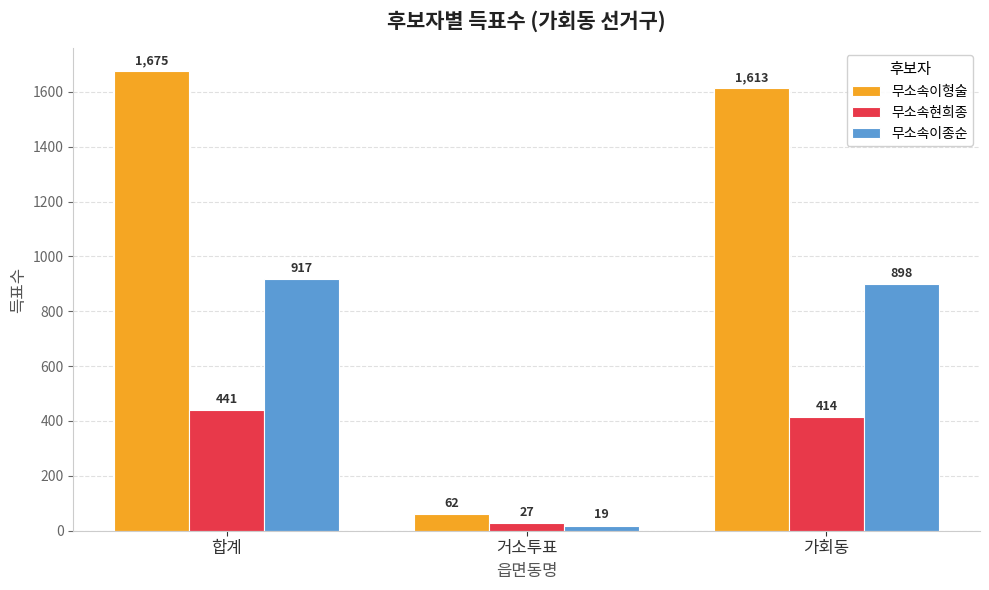

What is the value of the 무소속이형술 bar at the 3rd from the left?

1613